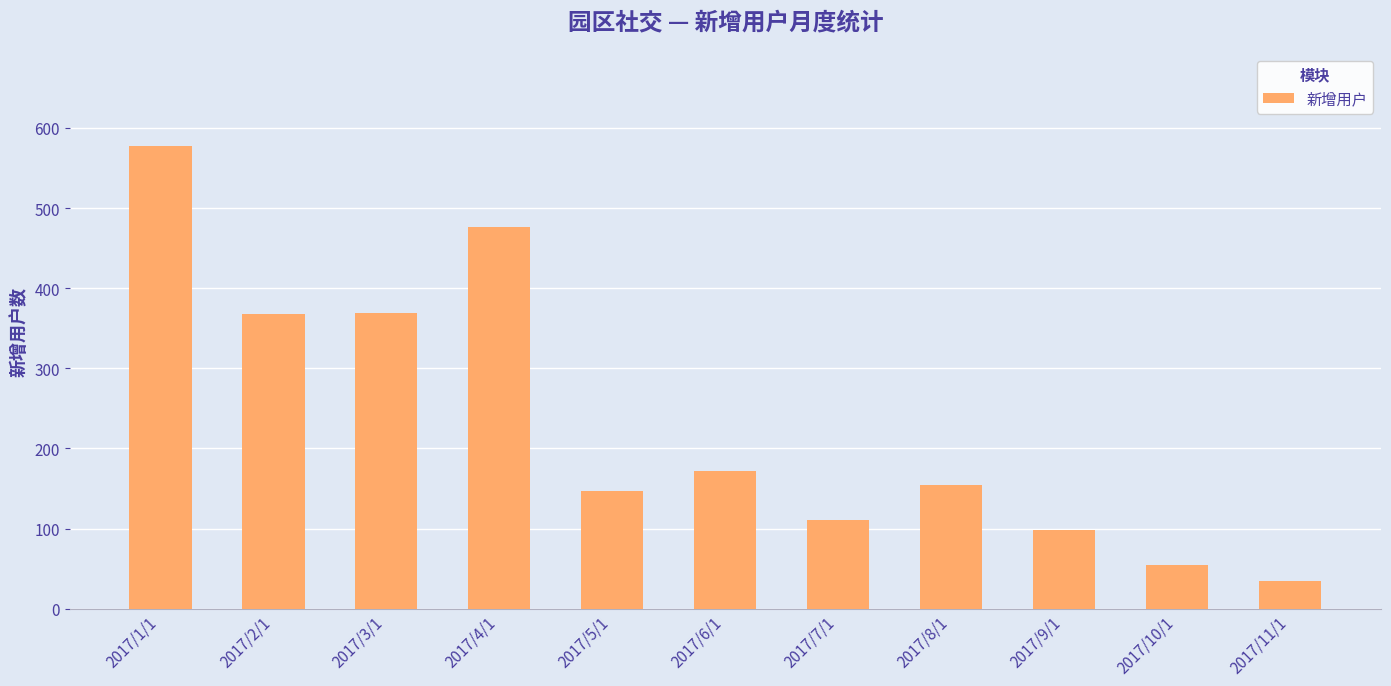

What is the greatest value displayed?

578